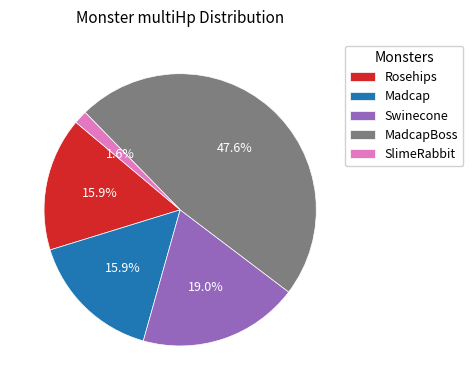

Count the number of slices in the pie.

5